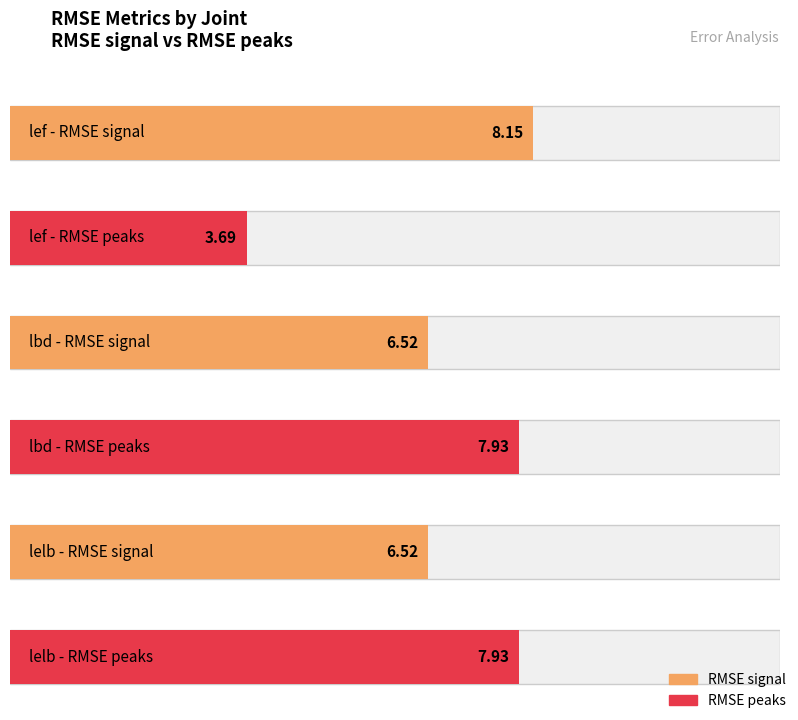

At which label does RMSE peaks reach its peak?

lbd